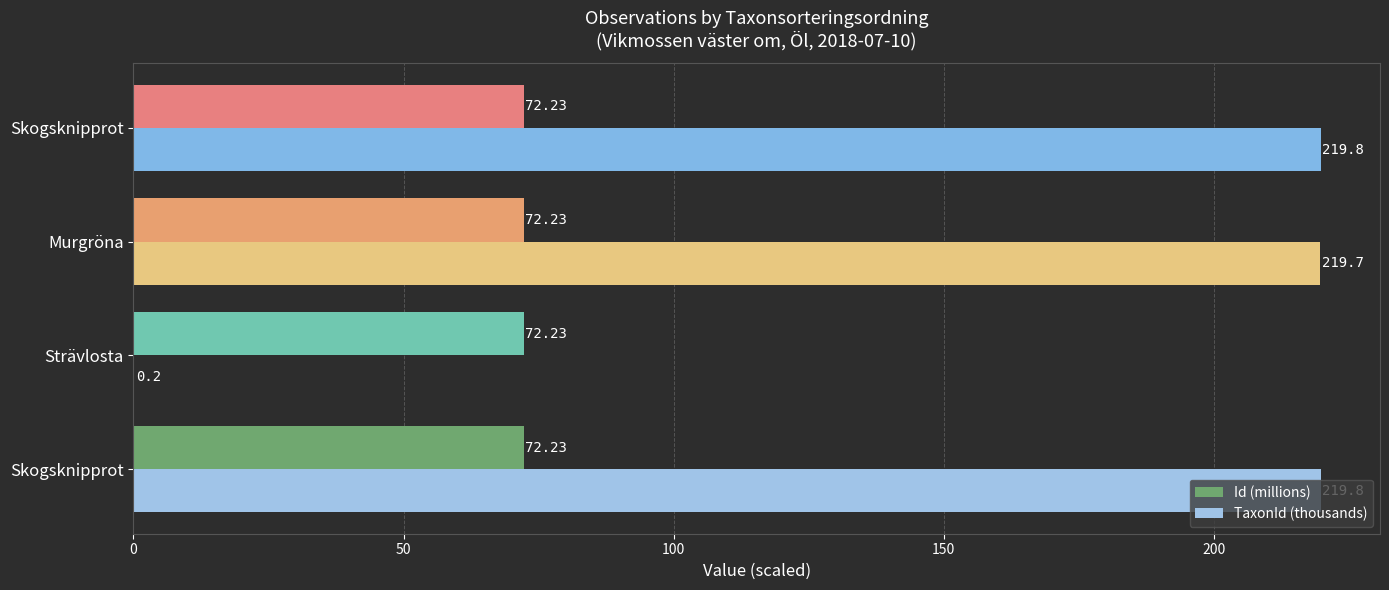

What is the difference between the second highest and second lowest values in the TaxonId (thousands) series?

0.1